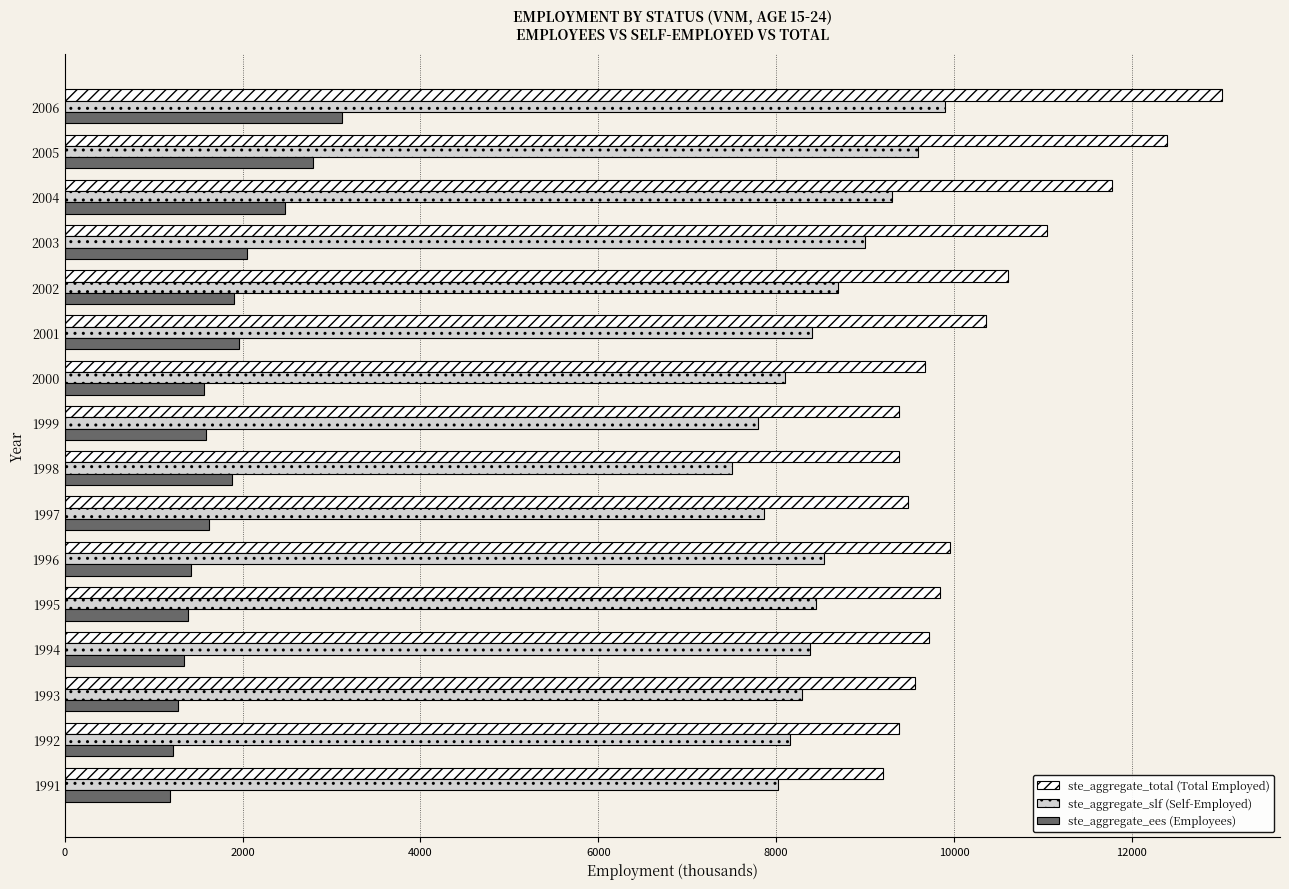

What is the difference between the highest and lowest values at 2005?

9600.0